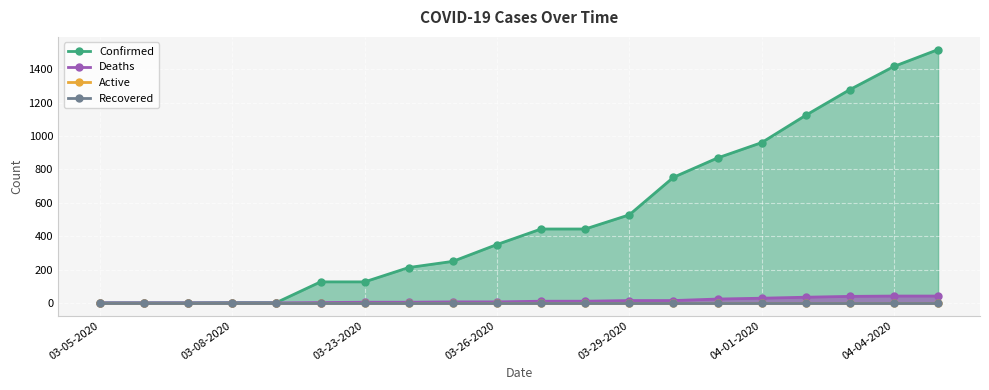

True or false: Confirmed has a value of 249 at 03-25-2020.

True